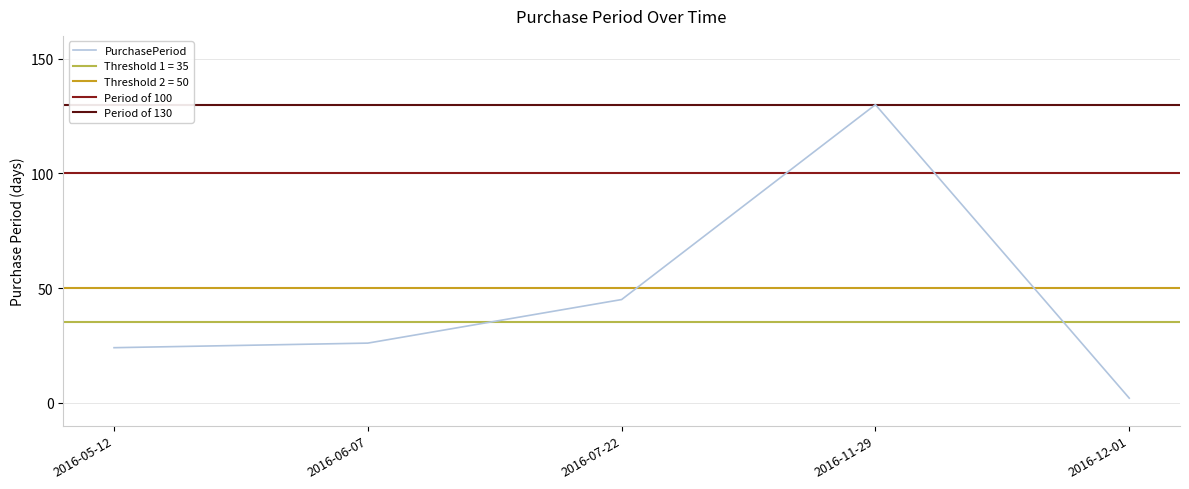

True or false: the data shows 26 at 2016-06-07.

True